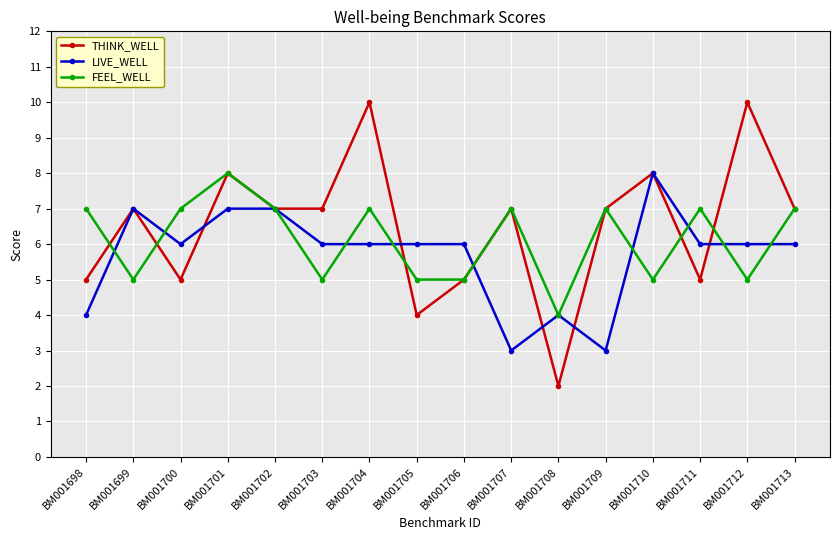

At which category does the chart reach its minimum across all series?

BM001708